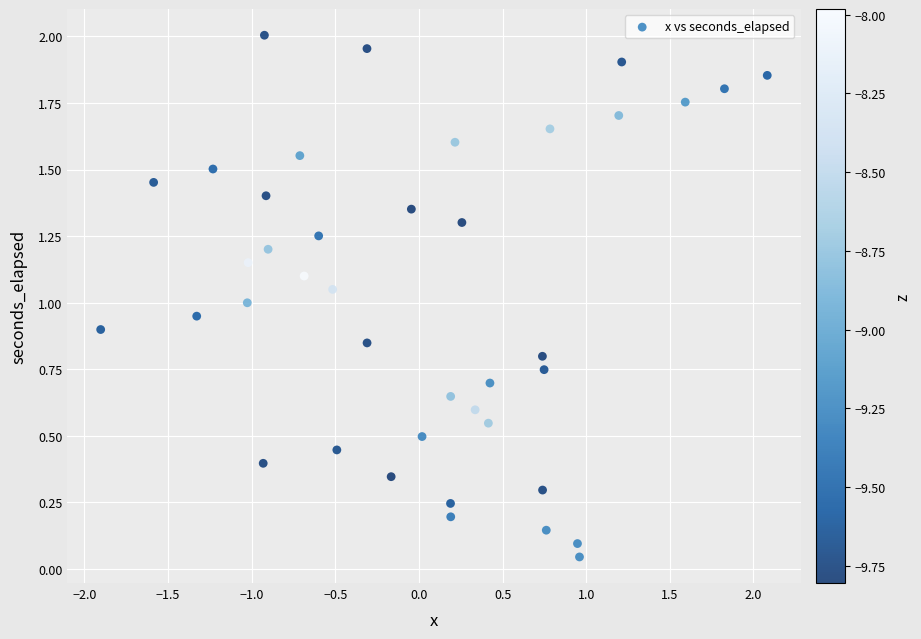

What is the range of X values (max minus min)?

4.0